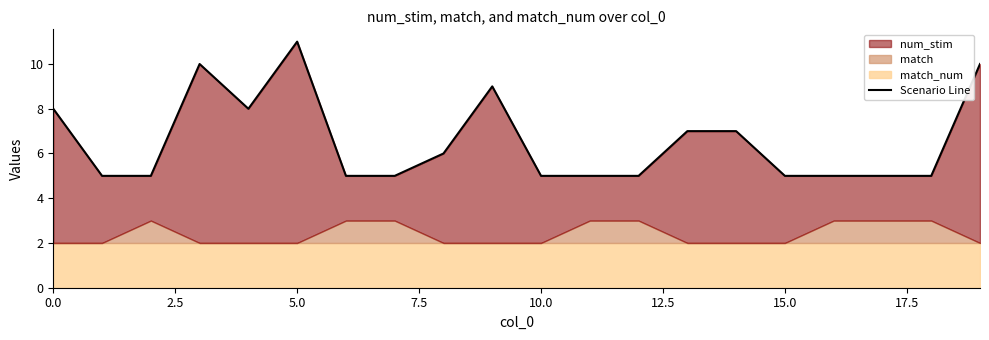

What is the difference between the values at 12 and 19?

5